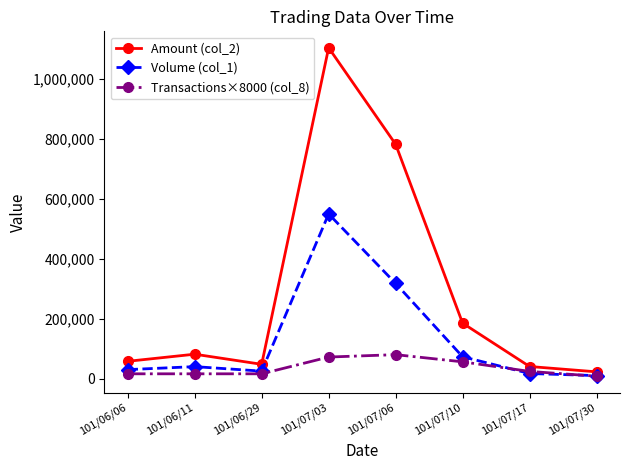

What is the sum of the Volume (col_1) values at 101/07/17 and 101/06/29?

42000